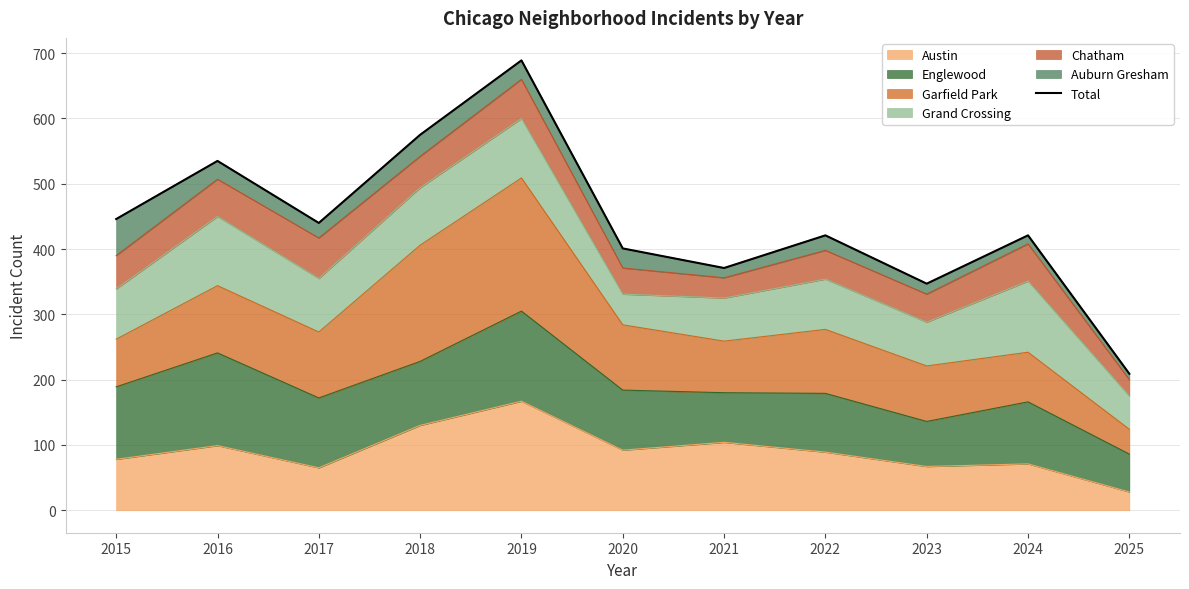

Where is the data nearest to the value 449?

2015